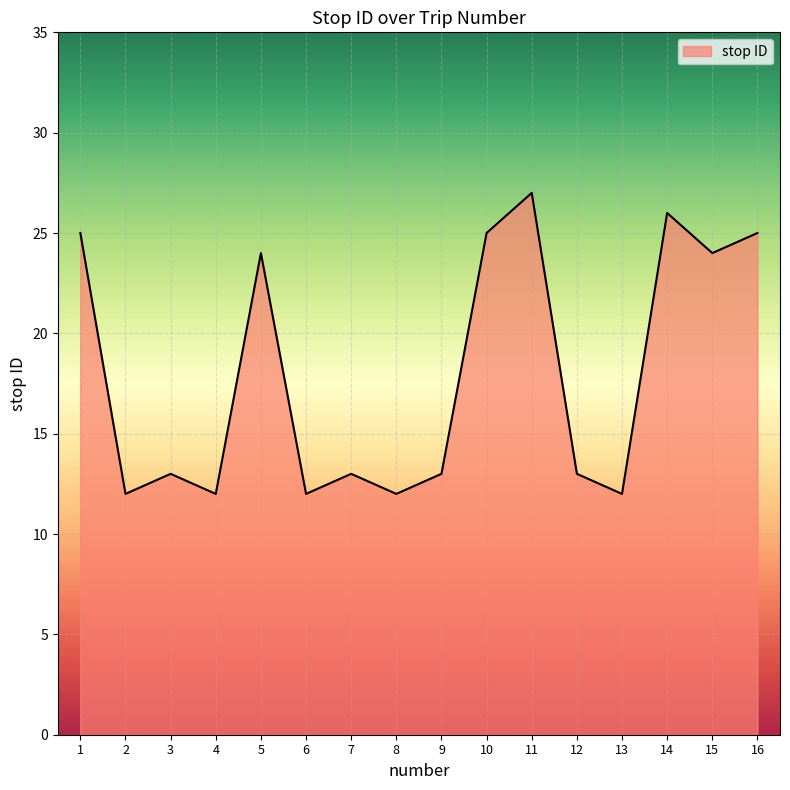

The value at 2 is 20. True or false?

False